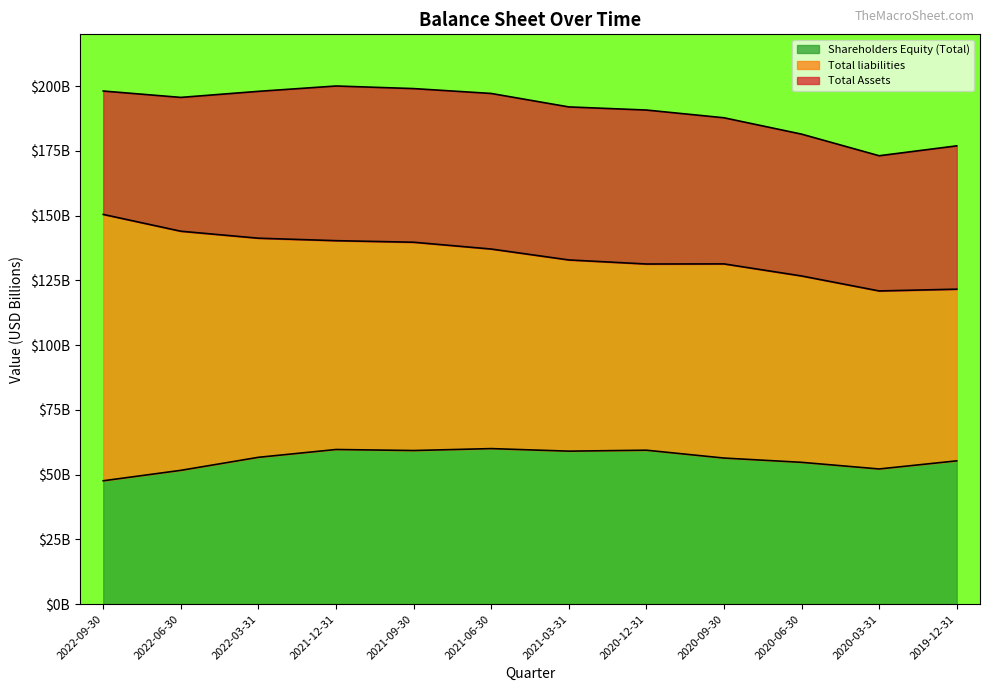

At how many categories does at least one series exceed 51?

12